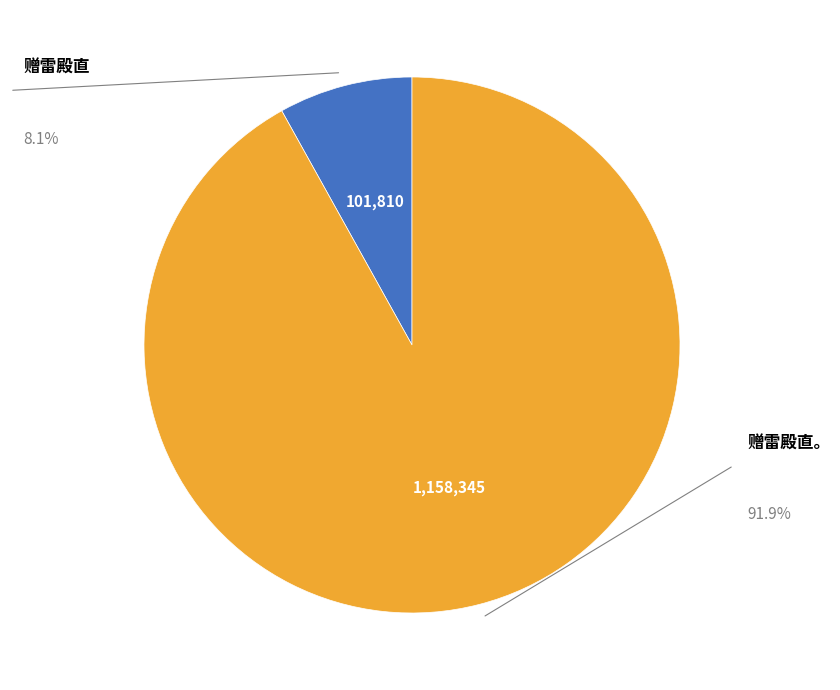

What is the total percentage of 赠雷殿直 and 赠雷殿直。?

100.0%